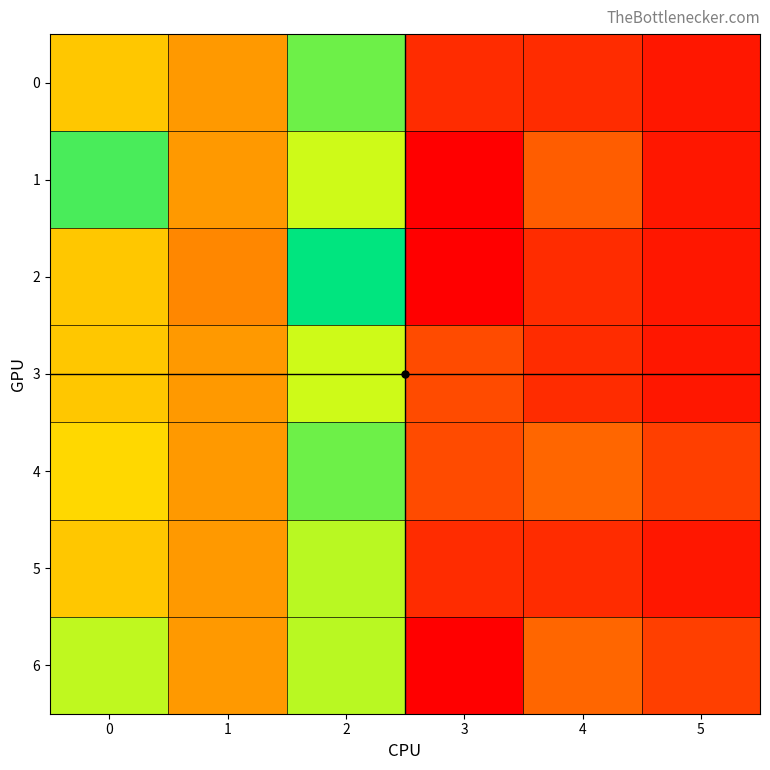

Reading left to right, transcribe all the data shown in this chart.

0: 0=38.2	1=37.3	2=40.9	3=35.0	4=35.0	5=34.6
1: 0=41.3	1=37.3	2=39.9	3=34.1	4=36.0	5=34.6
2: 0=38.2	1=36.9	2=42.0	3=34.1	4=35.0	5=34.6
3: 0=38.2	1=37.3	2=39.9	3=35.7	4=35.0	5=34.6
4: 0=38.6	1=37.3	2=40.9	3=35.7	4=36.2	5=35.4
5: 0=38.2	1=37.3	2=40.1	3=35.0	4=35.0	5=34.6
6: 0=40.0	1=37.3	2=40.1	3=34.1	4=36.2	5=35.4